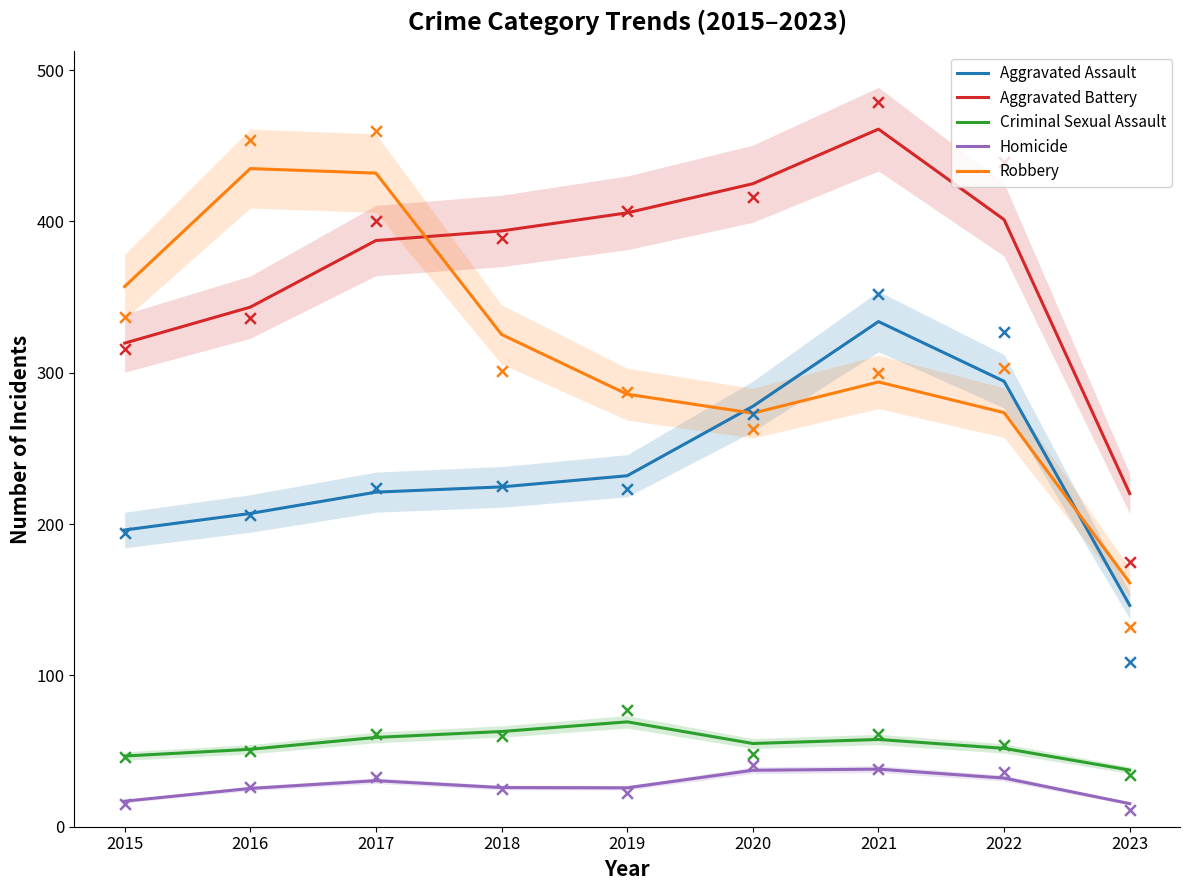

Which series contains the lowest Y value?

Homicide